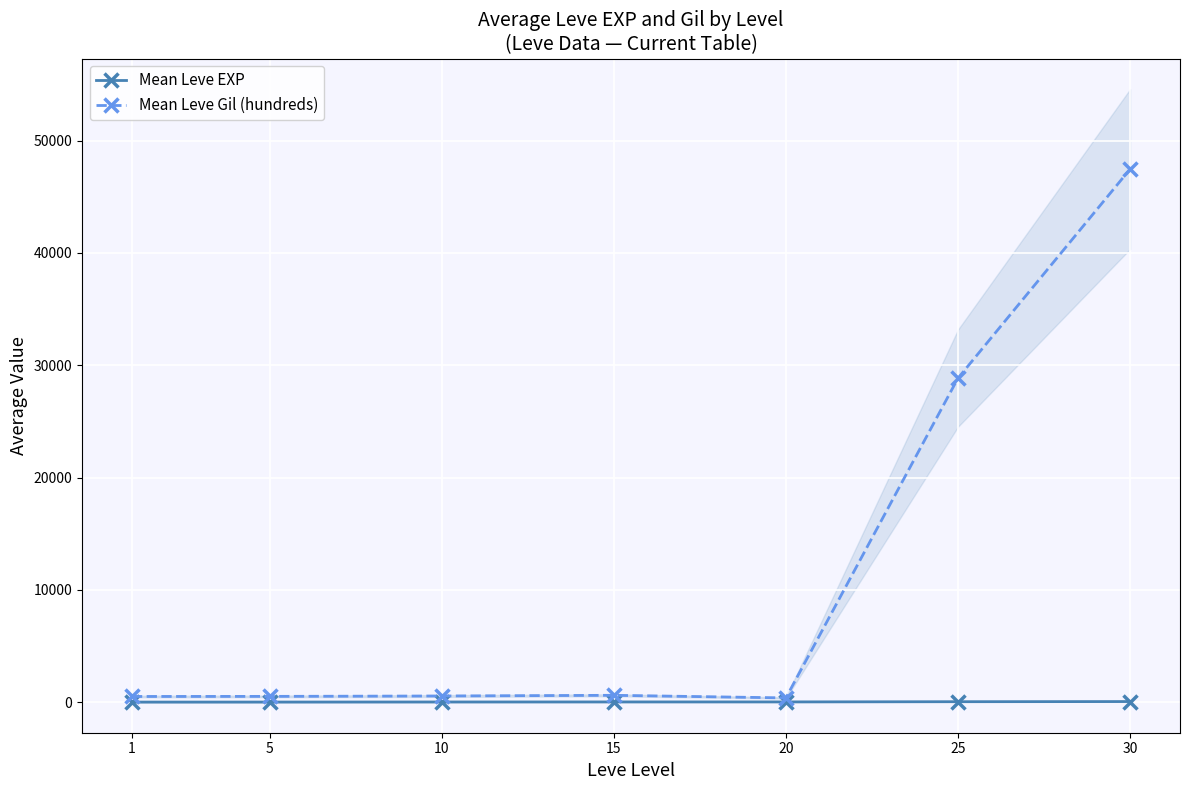

At how many categories does at least one series exceed 44191?

1